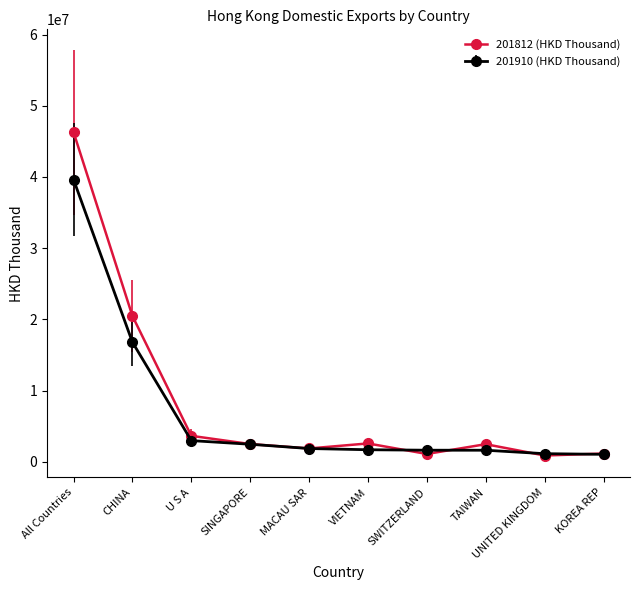

What is the maximum value for 201812 (HKD Thousand)?

46294370.5